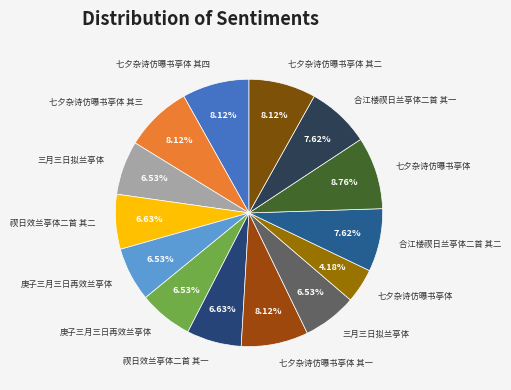

Rank the categories by value from lowest to highest.

七夕杂诗仿曝书亭体, 三月三日拟兰亭体, 庚子三月三日再效兰亭体, 三月三日拟兰亭体, 庚子三月三日再效兰亭体, 禊日效兰亭体二首 其一, 禊日效兰亭体二首 其二, 合江楼禊日兰亭体二首 其一, 合江楼禊日兰亭体二首 其二, 七夕杂诗仿曝书亭体 其一, 七夕杂诗仿曝书亭体 其二, 七夕杂诗仿曝书亭体 其三, 七夕杂诗仿曝书亭体 其四, 七夕杂诗仿曝书亭体